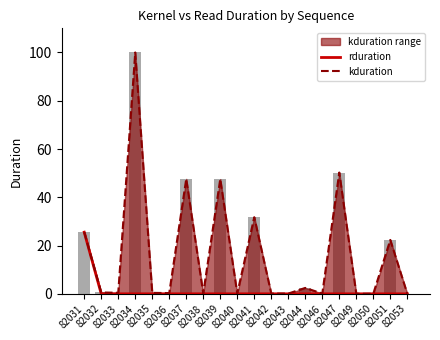

The value of rduration at 82035 is 0.0. True or false?

True